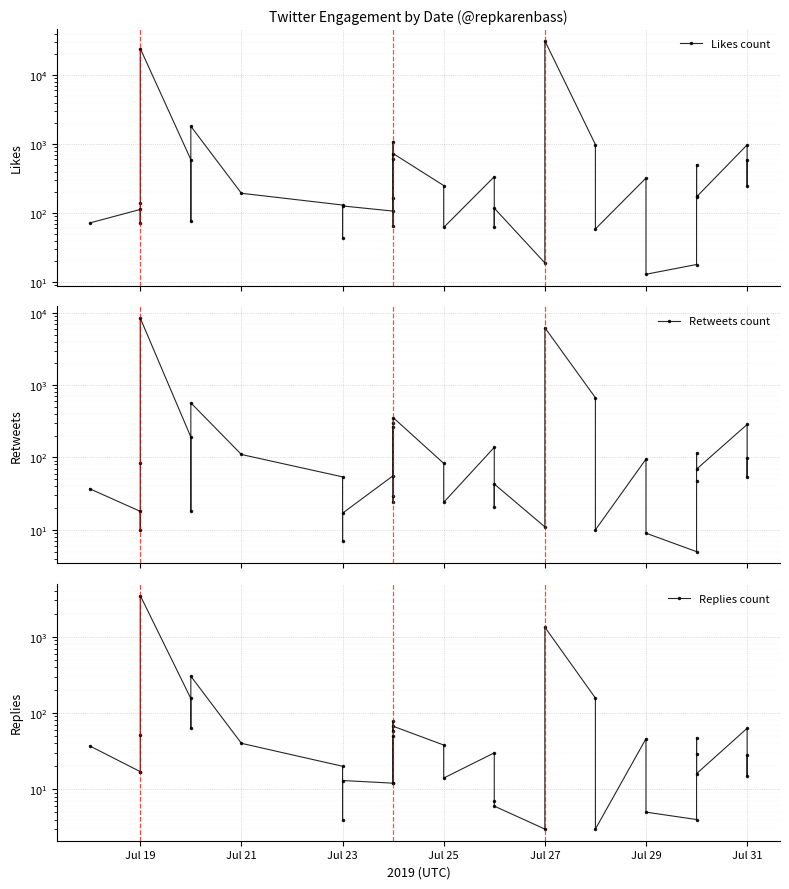

What is the highest value of the Retweets count series?

8415